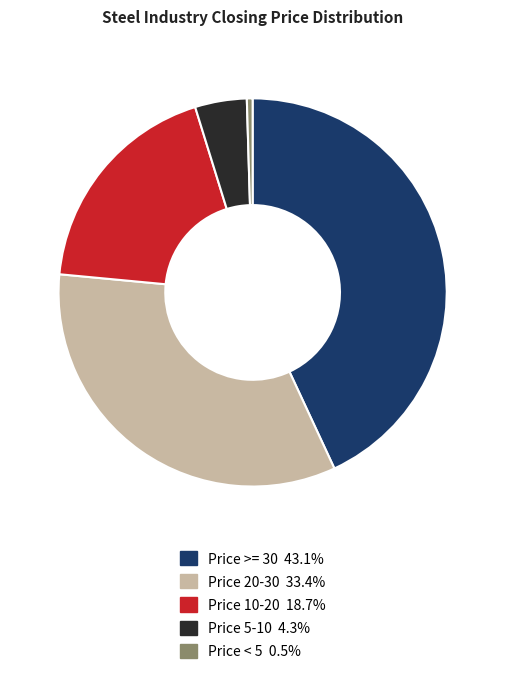

Is there a majority slice in this chart?

No